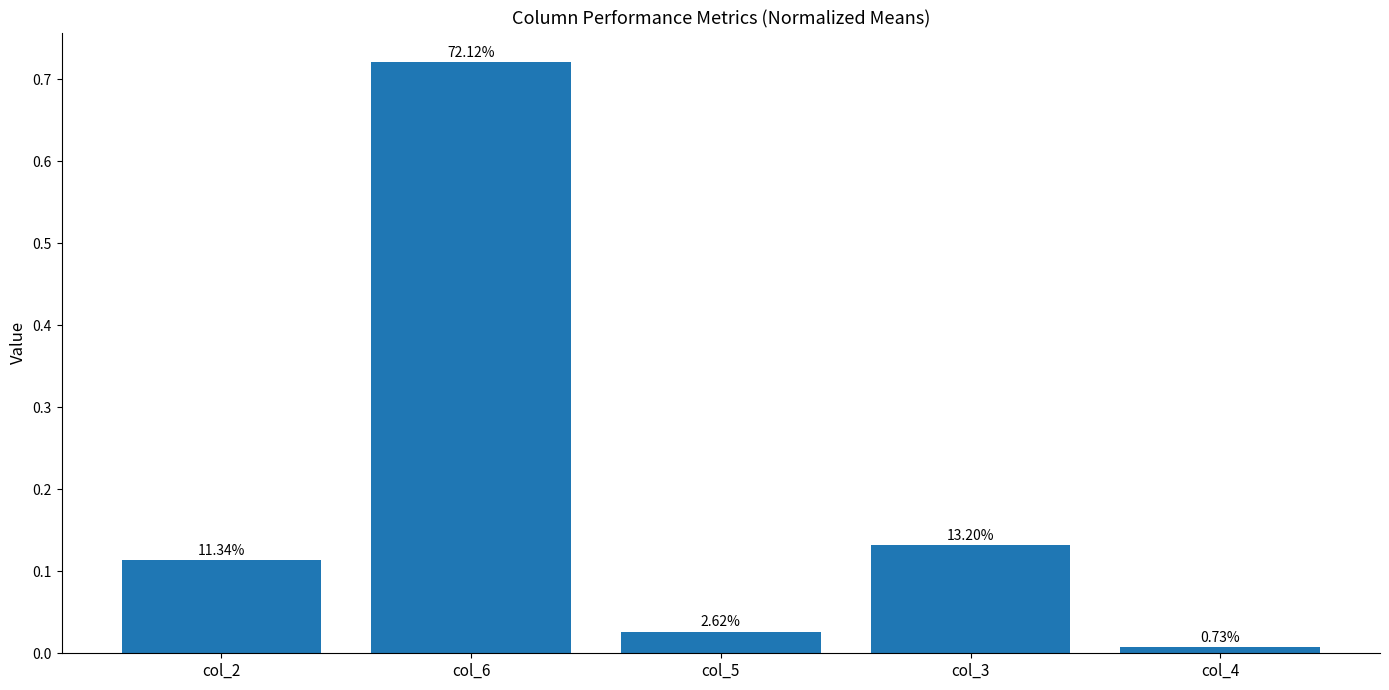

What position from the left is col_5?

3